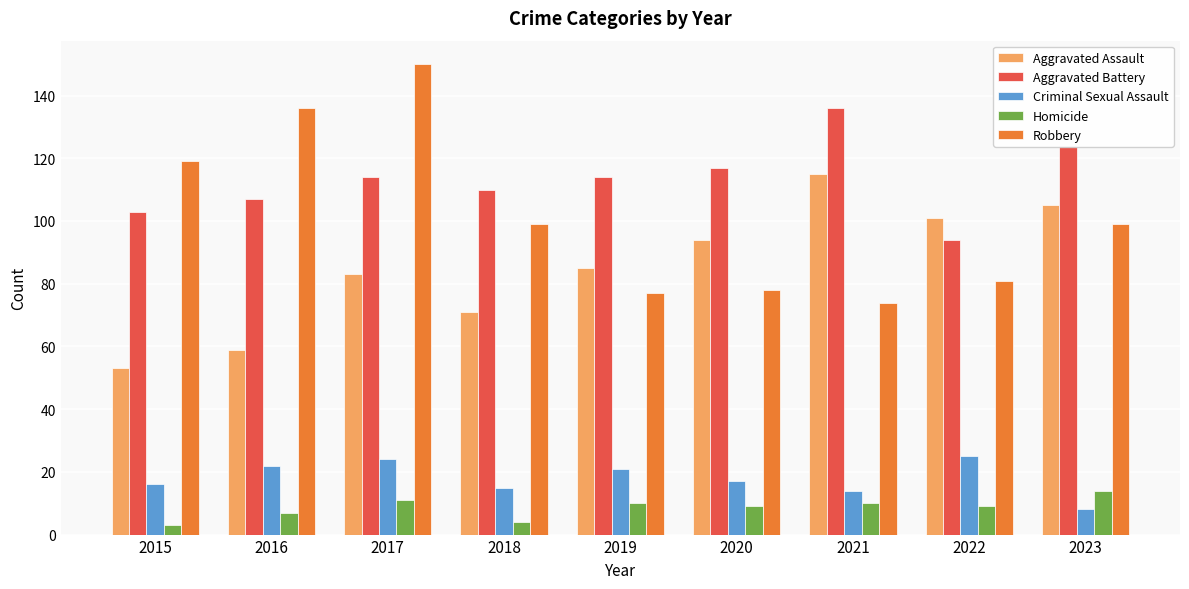

What is the approximate value of Aggravated Battery at 2015?

103